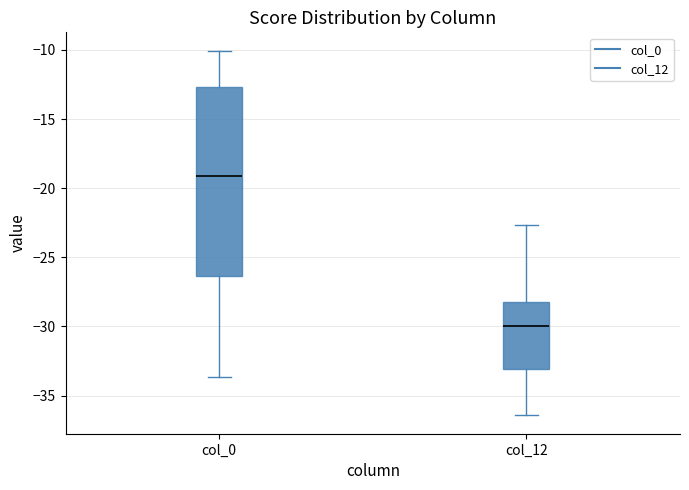

Which box is the tallest, from its lower edge to its upper edge?

col_0